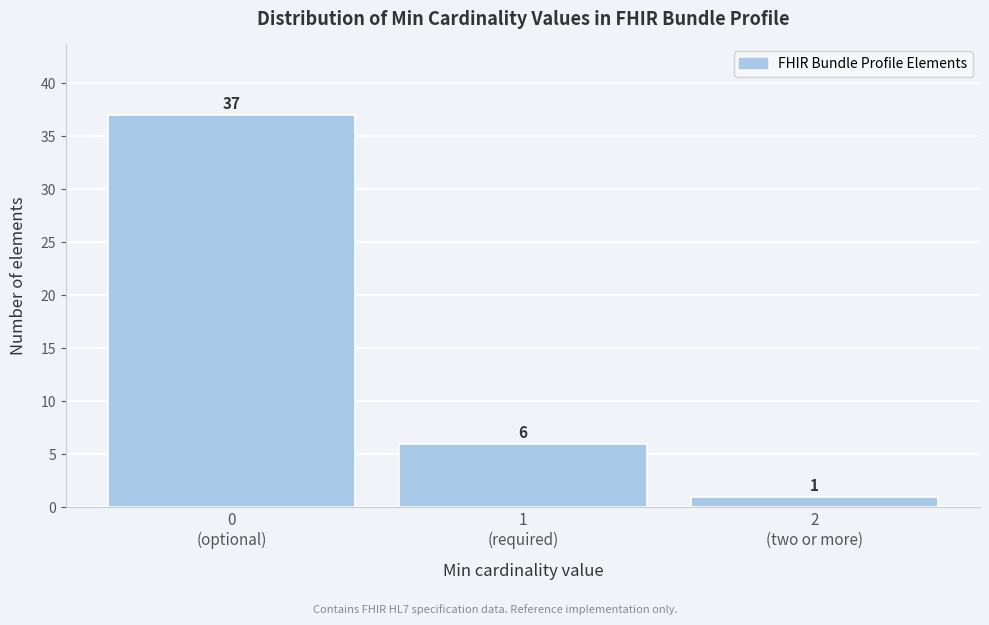

Reading right to left, list all the values displayed in this chart.

1	6	37